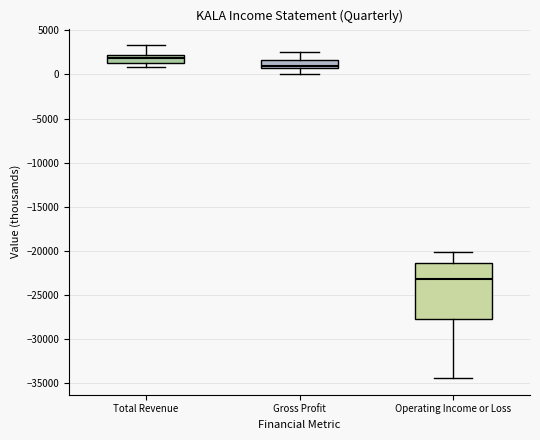

Which box is the tallest, from its lower edge to its upper edge?

Operating Income or Loss